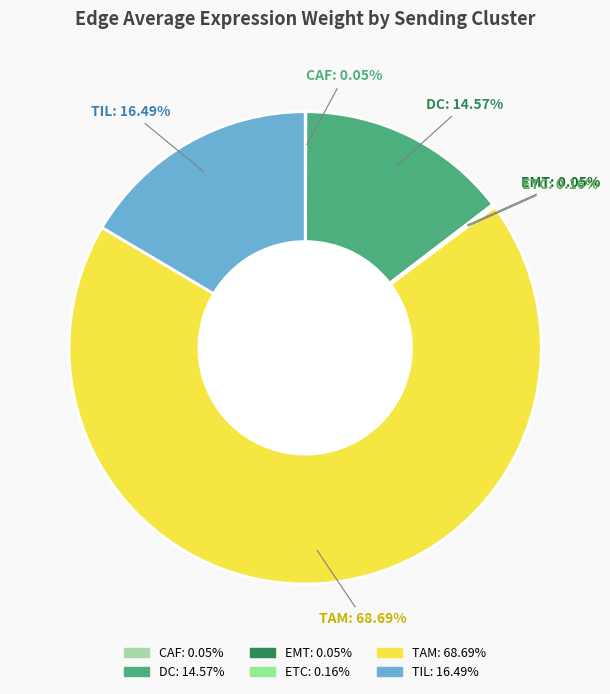

To the nearest percent, what is the average slice percentage?

17%